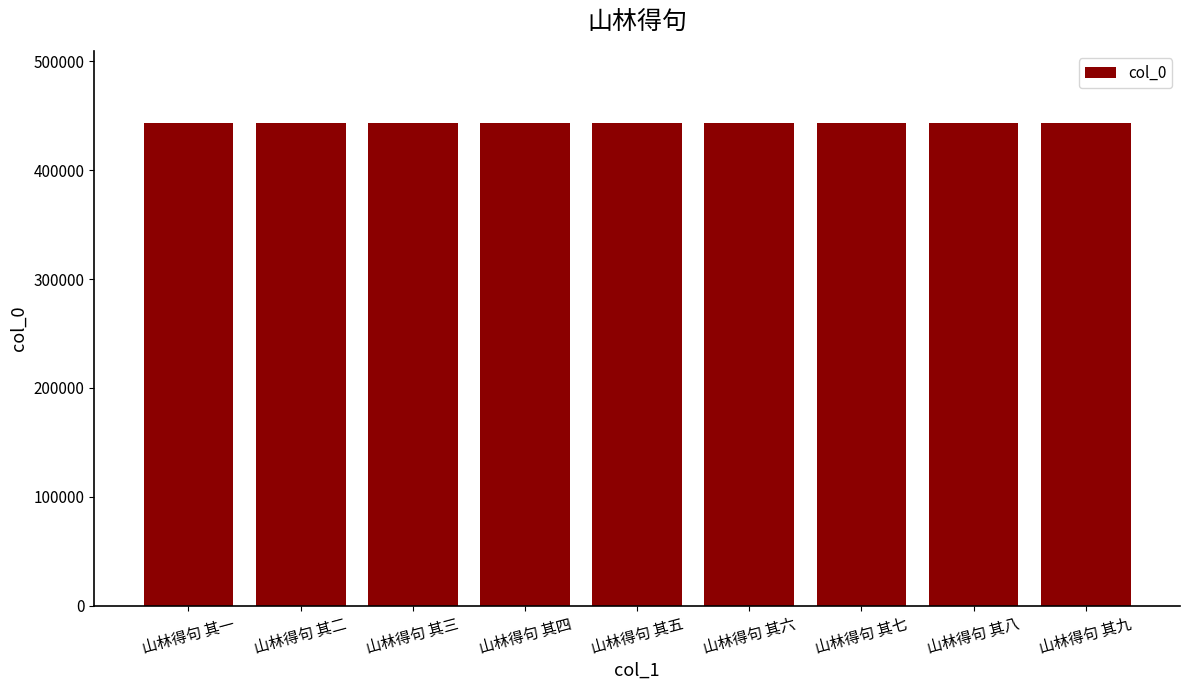

What is the label of the 2nd bar from the left?

山林得句 其二